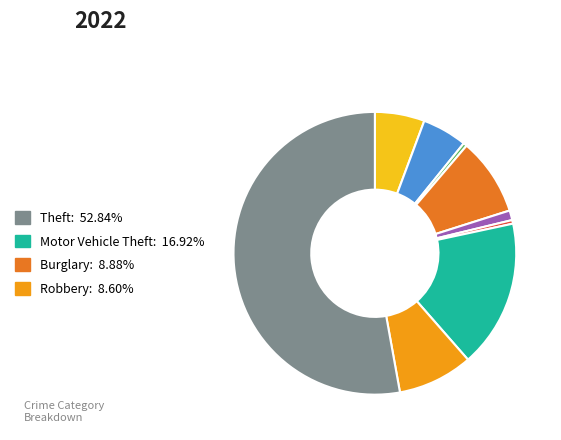

Count the number of slices in the pie.

9